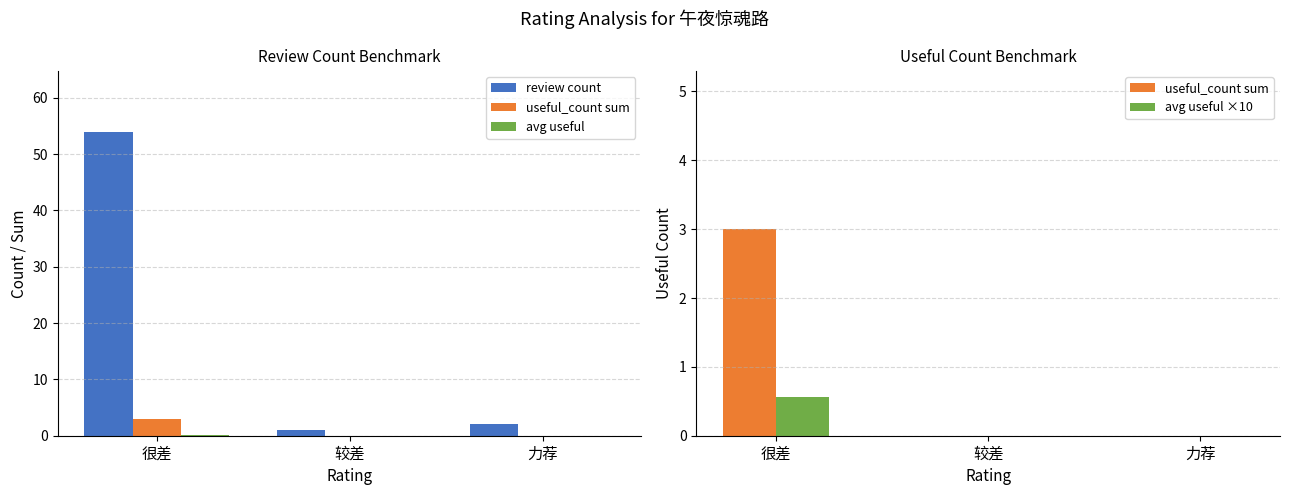

The value of avg useful ×10 at 较差 is 0.0. True or false?

True